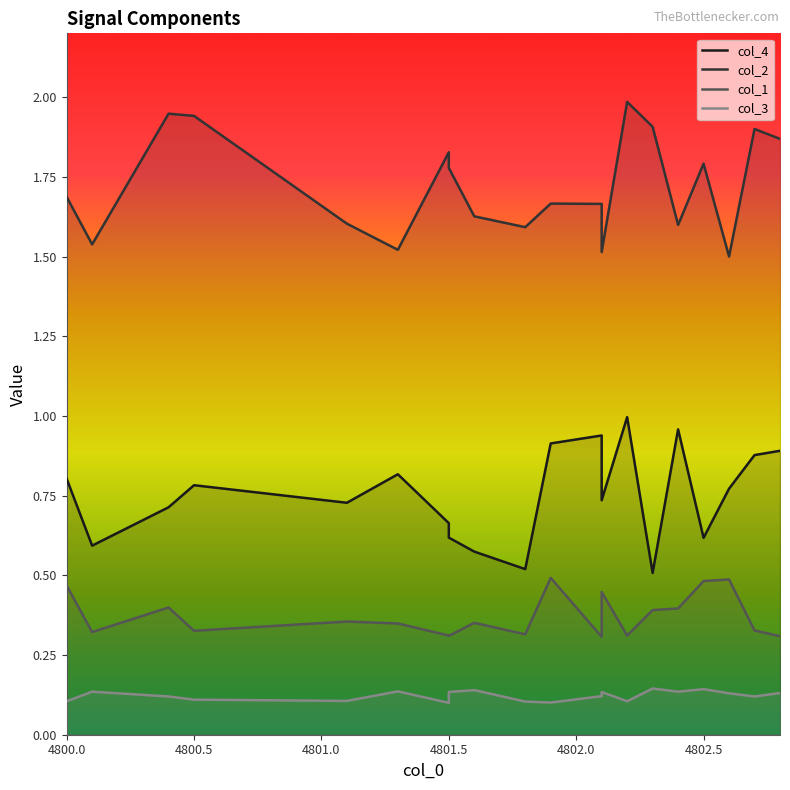

Reading left to right, transcribe all the data shown in this chart.

col_4: 0.8	0.6	0.7	0.8	0.7	0.8	0.7	0.6	0.6	0.5	0.9	0.9	0.7	1.0	0.5	1.0	0.6	0.8	0.9	0.9
col_2: 1.7	1.5	1.9	1.9	1.6	1.5	1.8	1.8	1.6	1.6	1.7	1.7	1.5	2.0	1.9	1.6	1.8	1.5	1.9	1.9
col_1: 0.5	0.3	0.4	0.3	0.4	0.3	0.3	0.3	0.4	0.3	0.5	0.3	0.4	0.3	0.4	0.4	0.5	0.5	0.3	0.3
col_3: 0.1	0.1	0.1	0.1	0.1	0.1	0.1	0.1	0.1	0.1	0.1	0.1	0.1	0.1	0.1	0.1	0.1	0.1	0.1	0.1